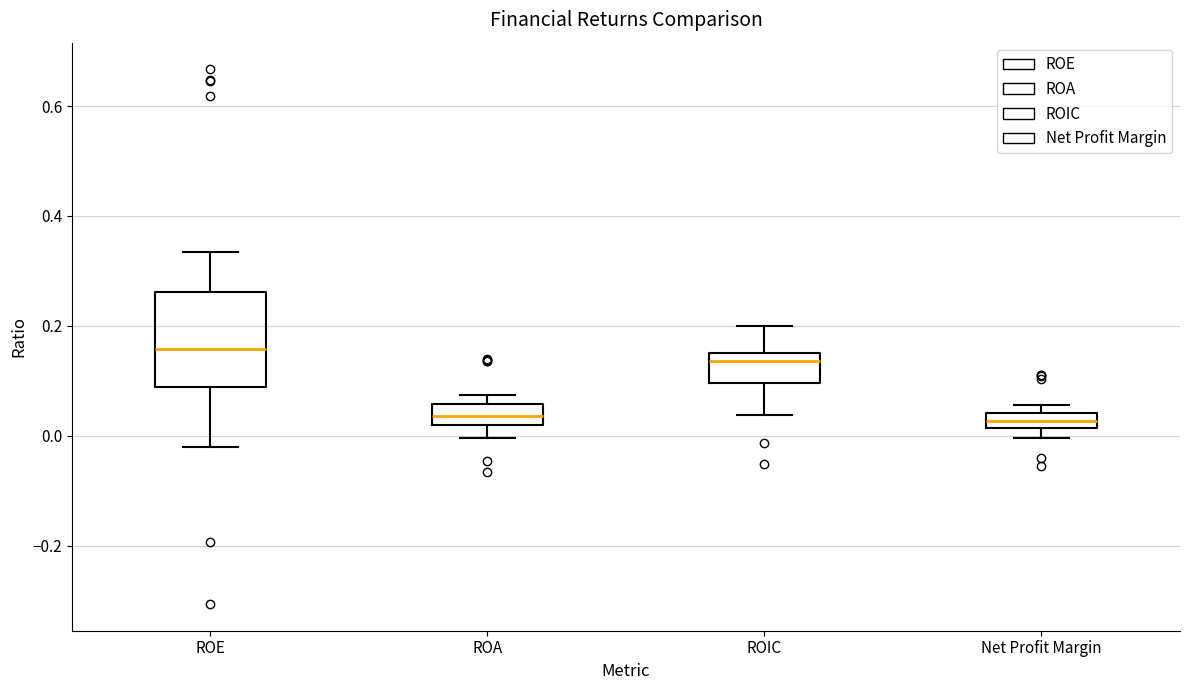

Which box is the tallest, from its lower edge to its upper edge?

ROE